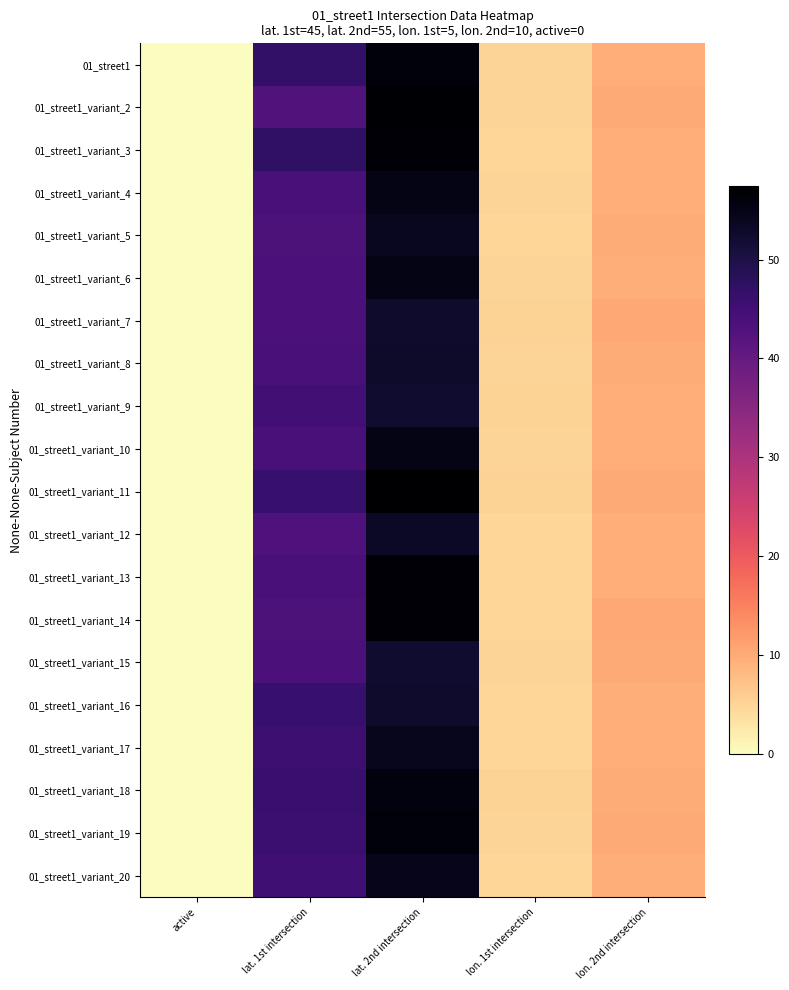

Which has a higher value, lon. 2nd intersection or lat. 1st intersection?

lat. 1st intersection